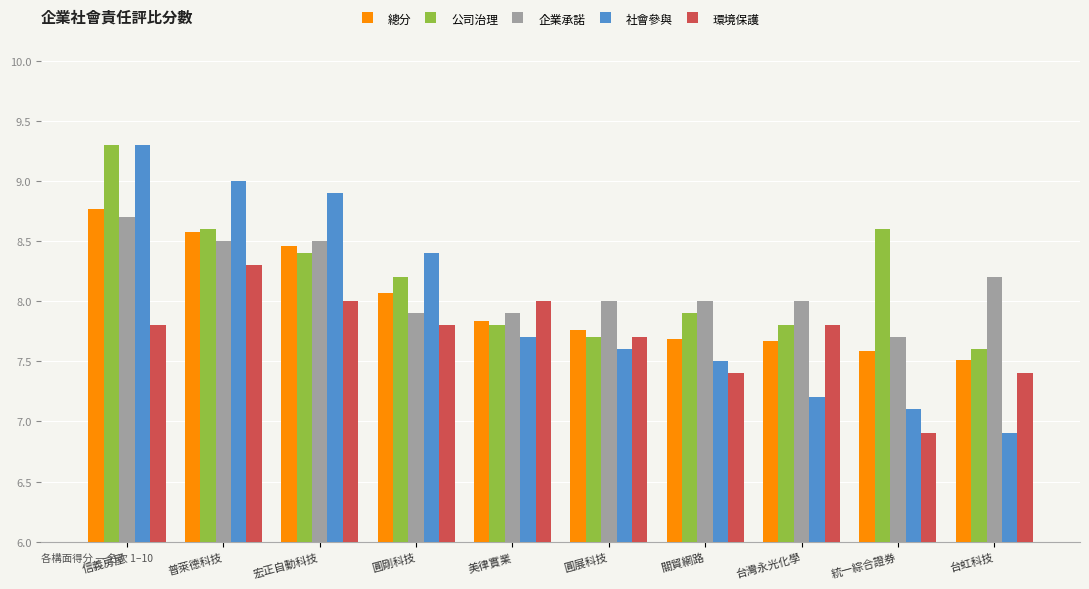

The 環境保護 series shows 8.3 at 普萊德科技. True or false?

True